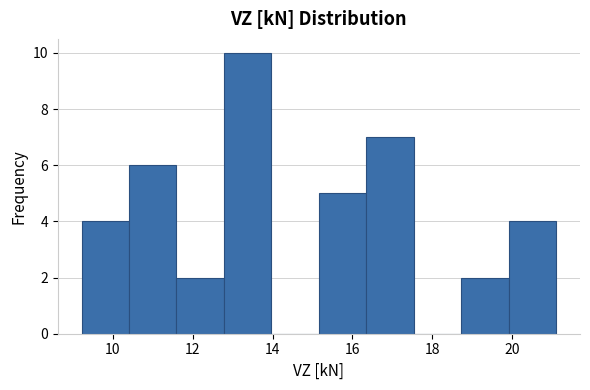

What is the height of the bar covering 15.2 to 16.4 on the x-axis? Neither the bar edges nor the heights are printed on the chart, so give them approximately, as read against the axes.

5